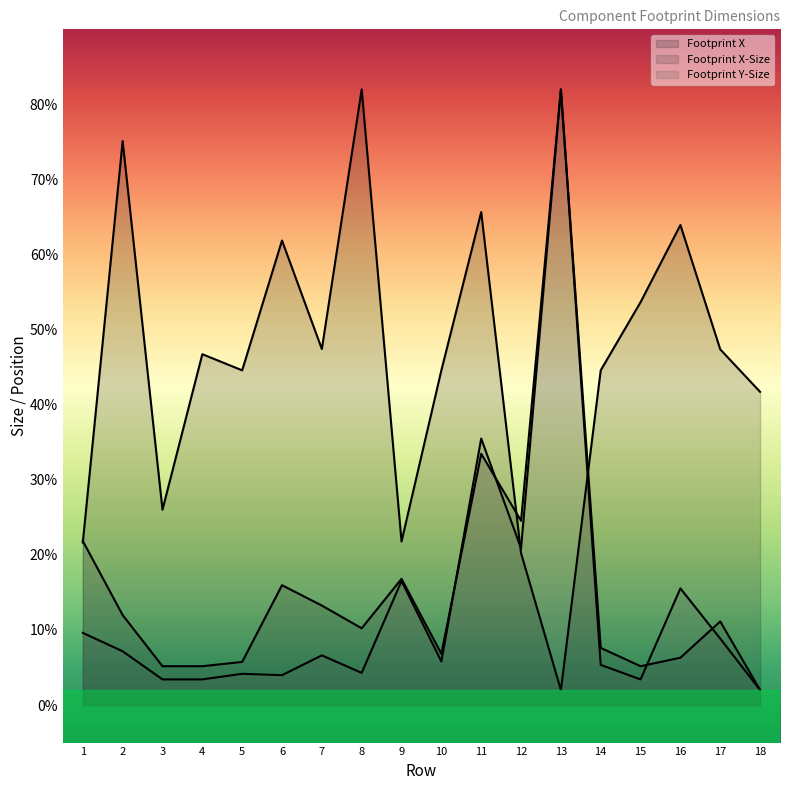

Which series has the widest spread of values?

Footprint X-Size